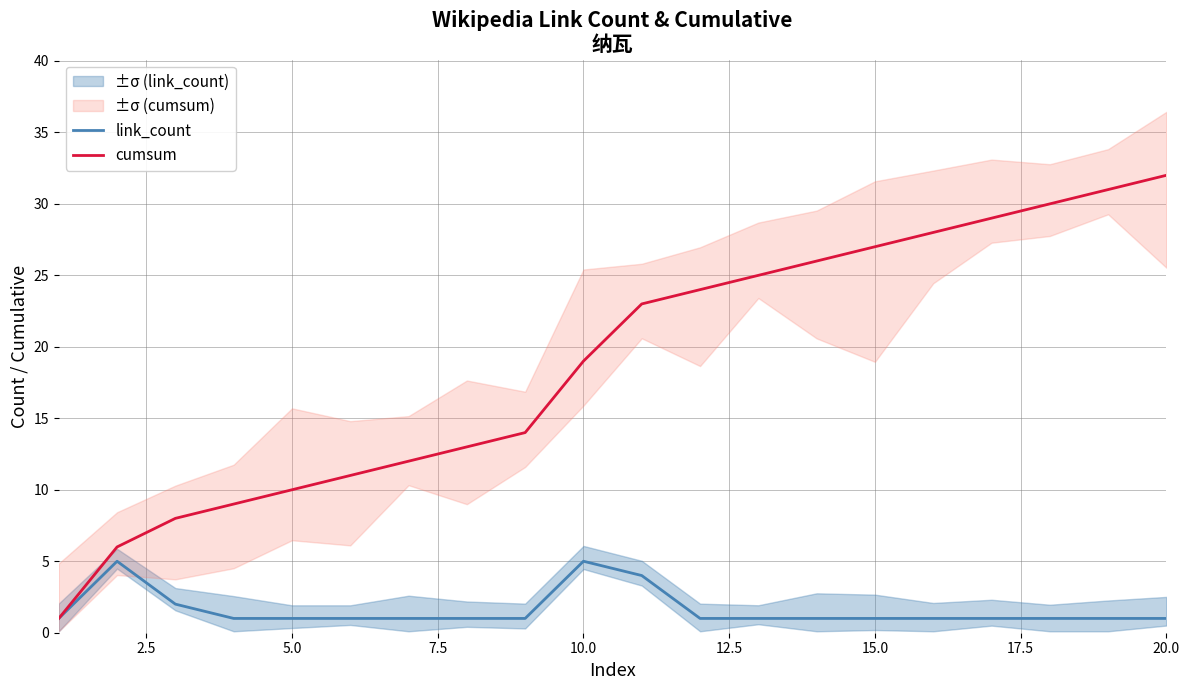

Is it true that cumsum equals 32 at 20.0?

True